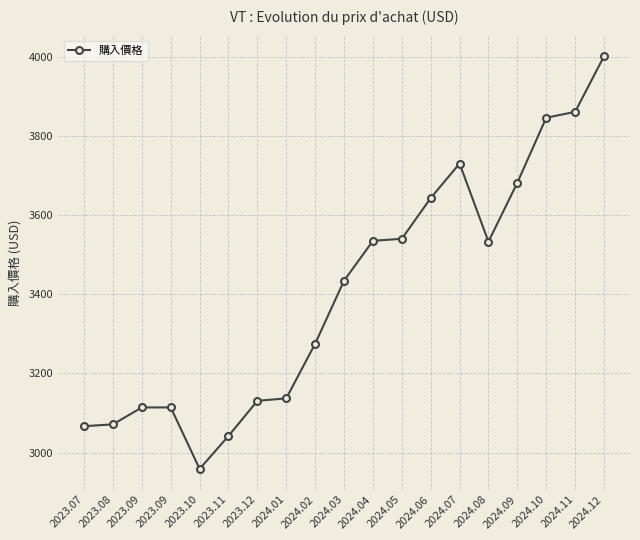

Does the chart have visible grid lines?

Yes